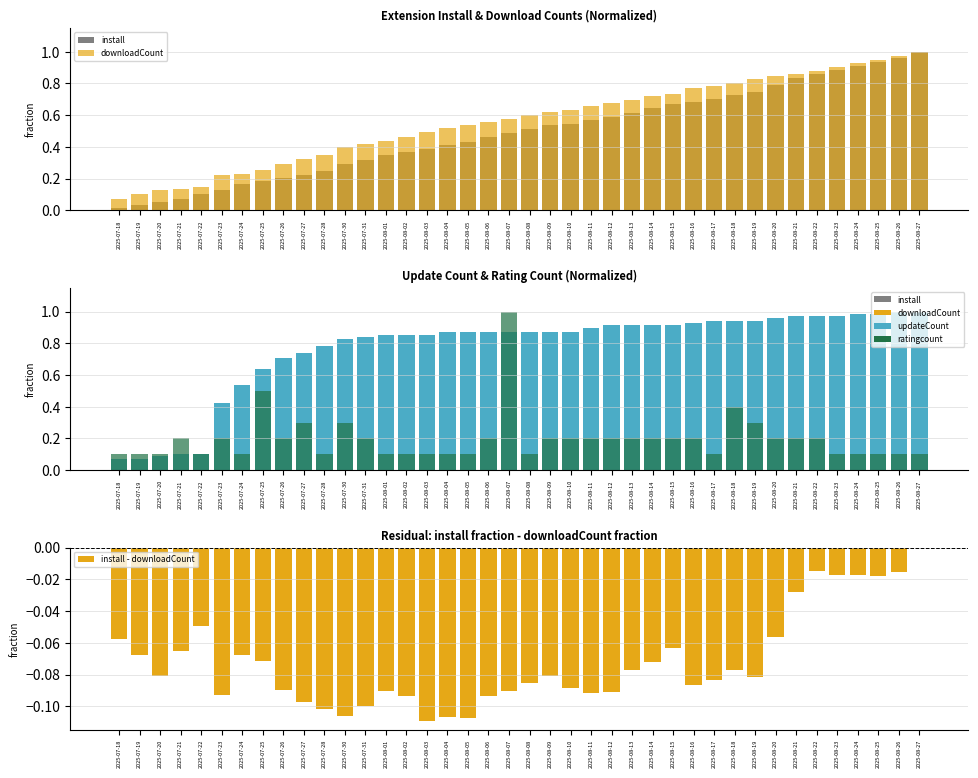

What are all the series names shown in the legend?

install, downloadCount, updateCount, ratingcount, install - downloadCount